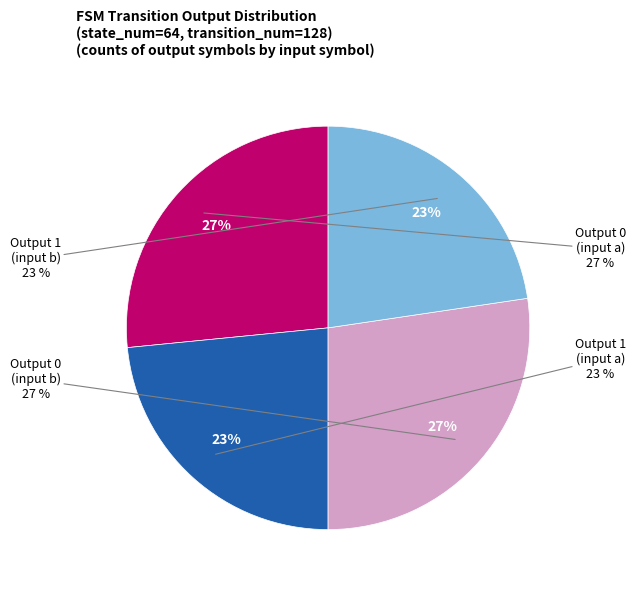

Do output_symbol=0 (input=a) and output_symbol=1 (input=a) together represent more than half of the pie?

No